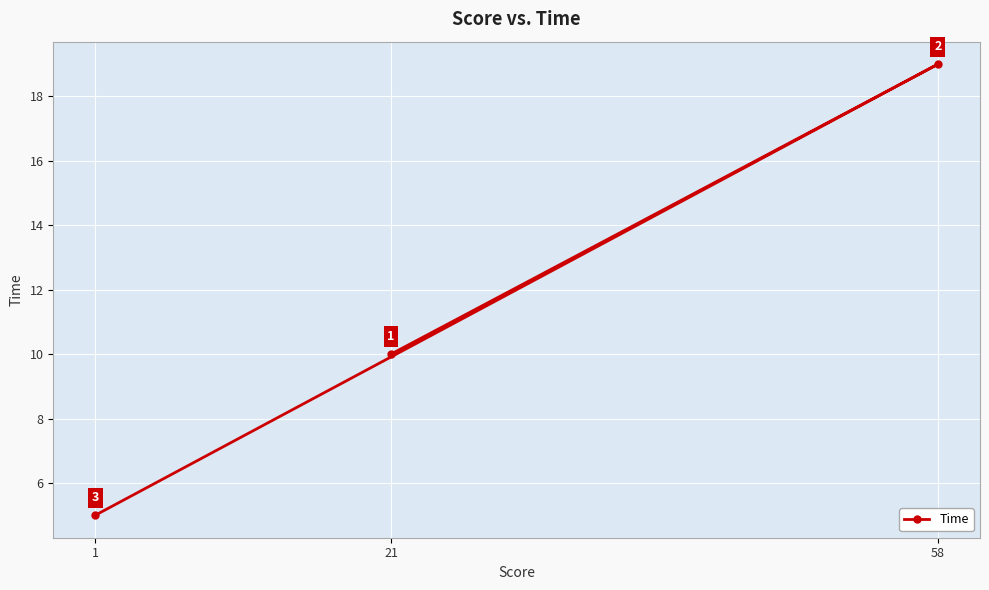

The chart shows a value of 10 at 21. True or false?

True